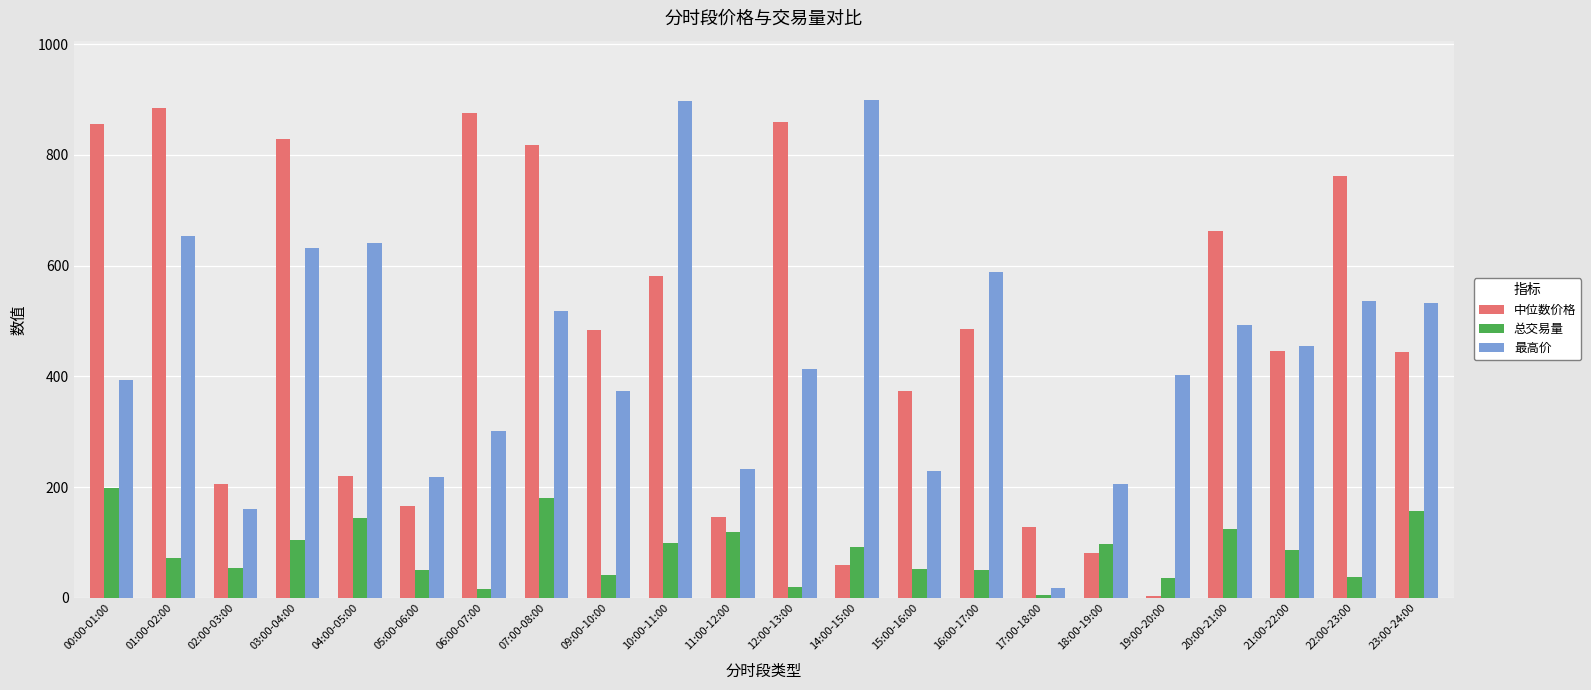

What is the difference between the highest and lowest values at 16:00-17:00?

536.8